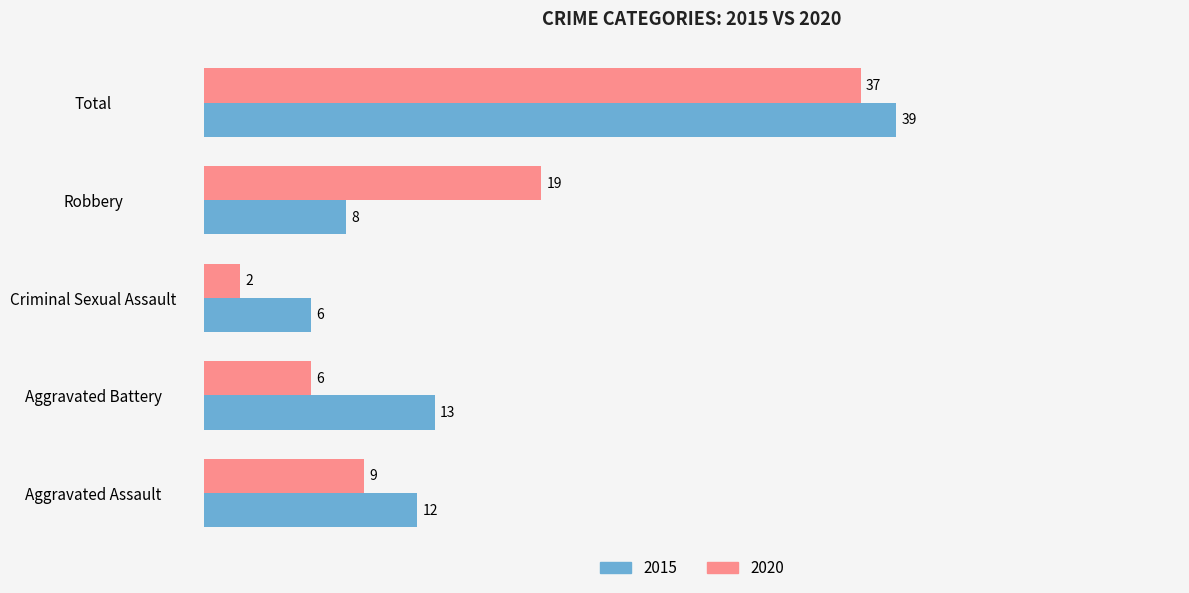

Which series changed the most between Aggravated Battery and Criminal Sexual Assault?

2015